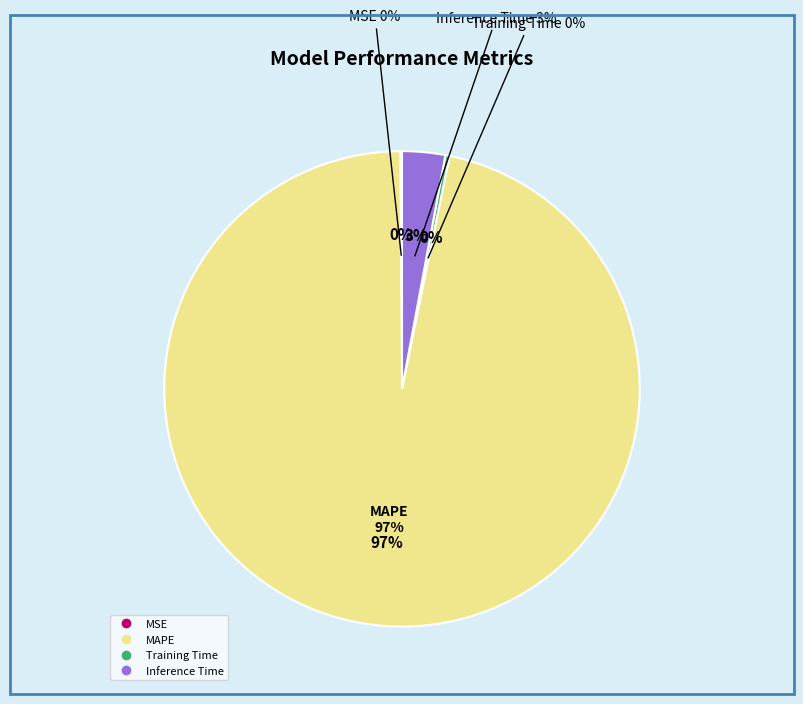

The Training Time slice represents 12% of the pie. True or false?

False